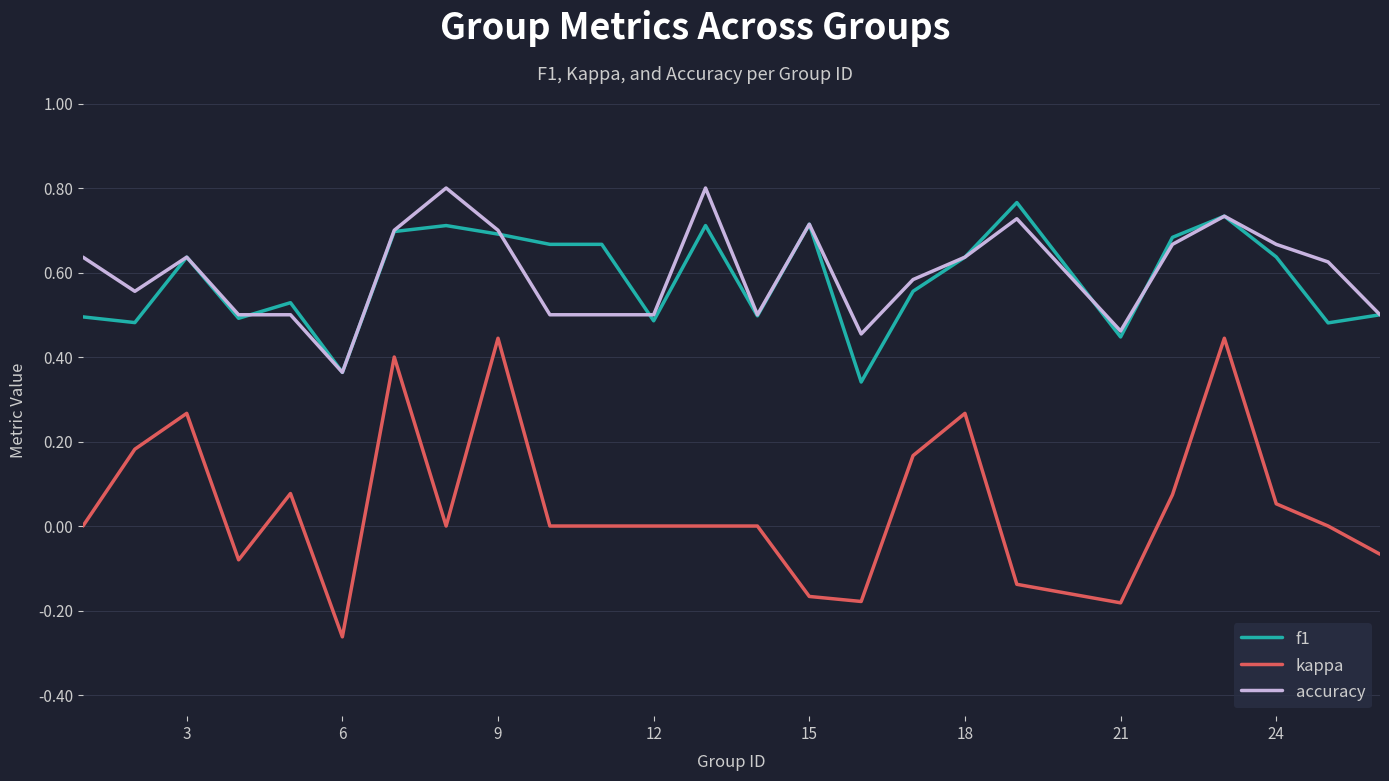

What are all the series names shown in the legend?

f1, kappa, accuracy